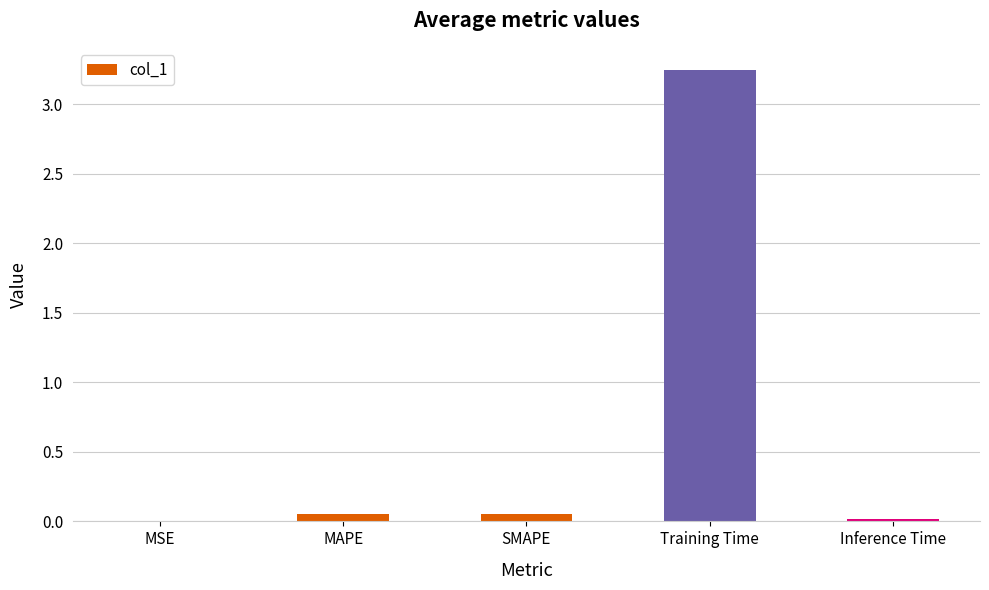

Are the bars horizontal?

No